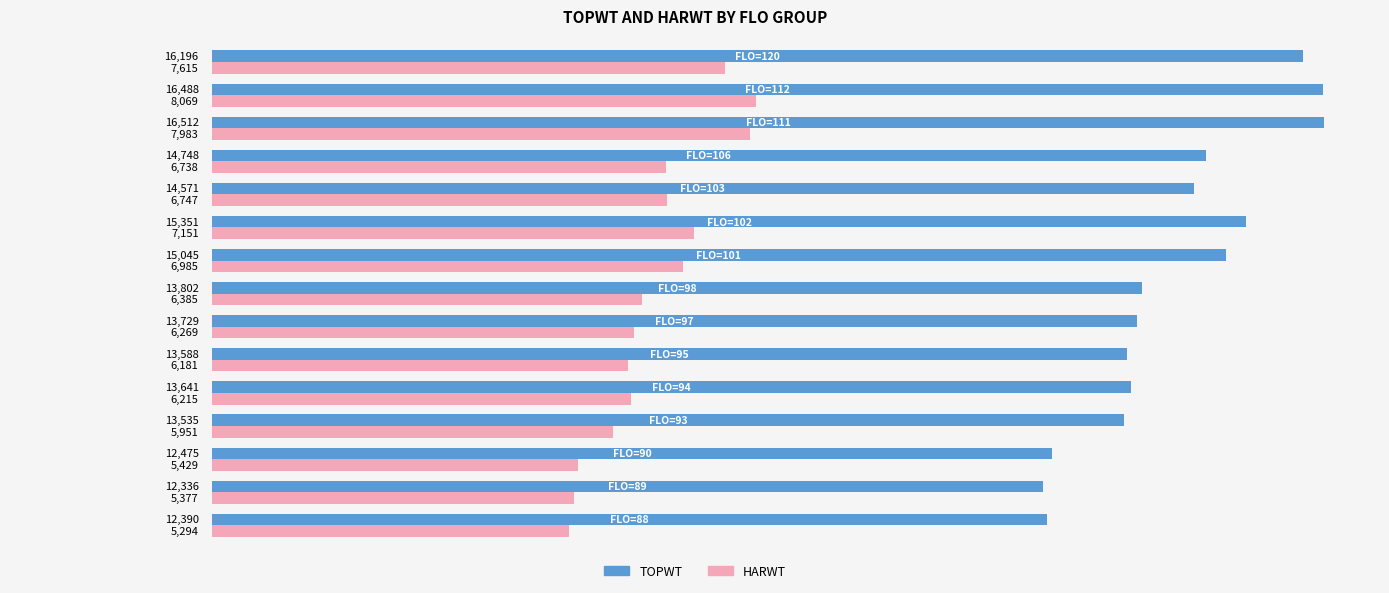

At which label is TOPWT closest to 14424?

FLO=103